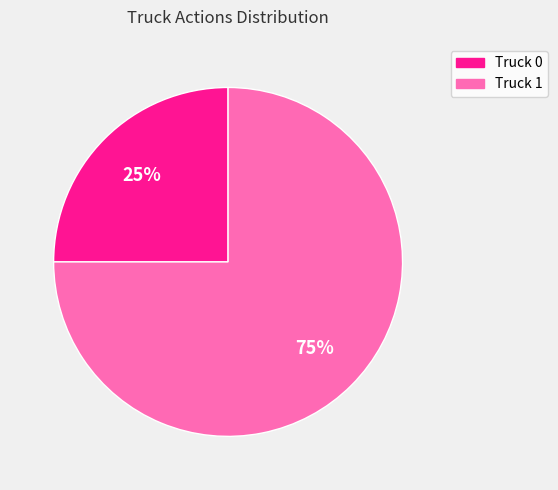

Is there any slice that represents more than half of the pie?

Yes